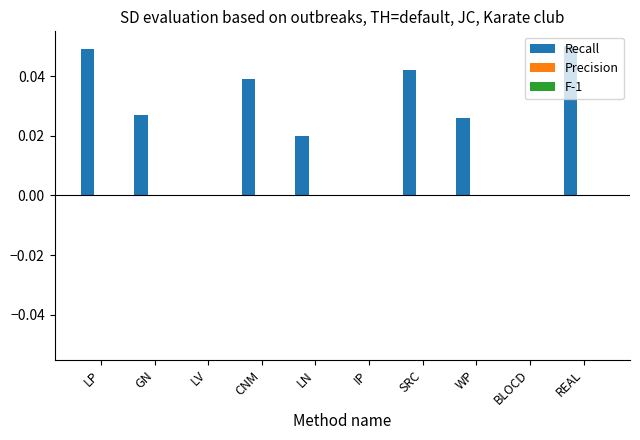

Are the bars horizontal?

No